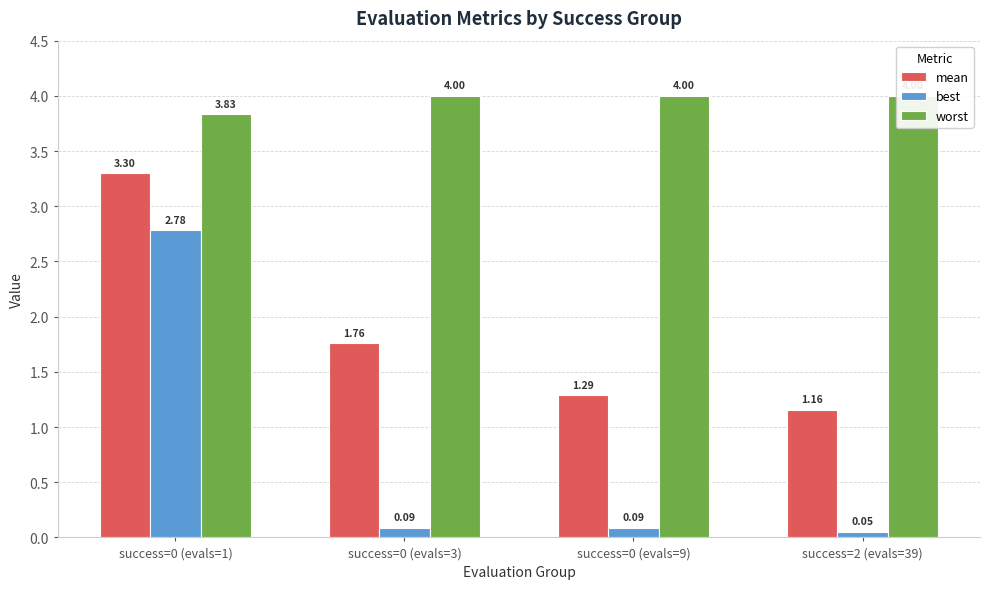

Reading left to right, list all the values displayed in this chart.

mean: 3.3	1.8	1.3	1.2
best: 2.8	0.1	0.1	0.1
worst: 3.8	4.0	4.0	4.0